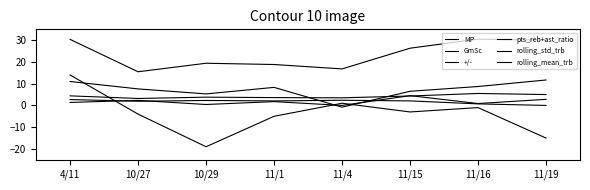

What is the minimum value shown in the chart?

-19.0